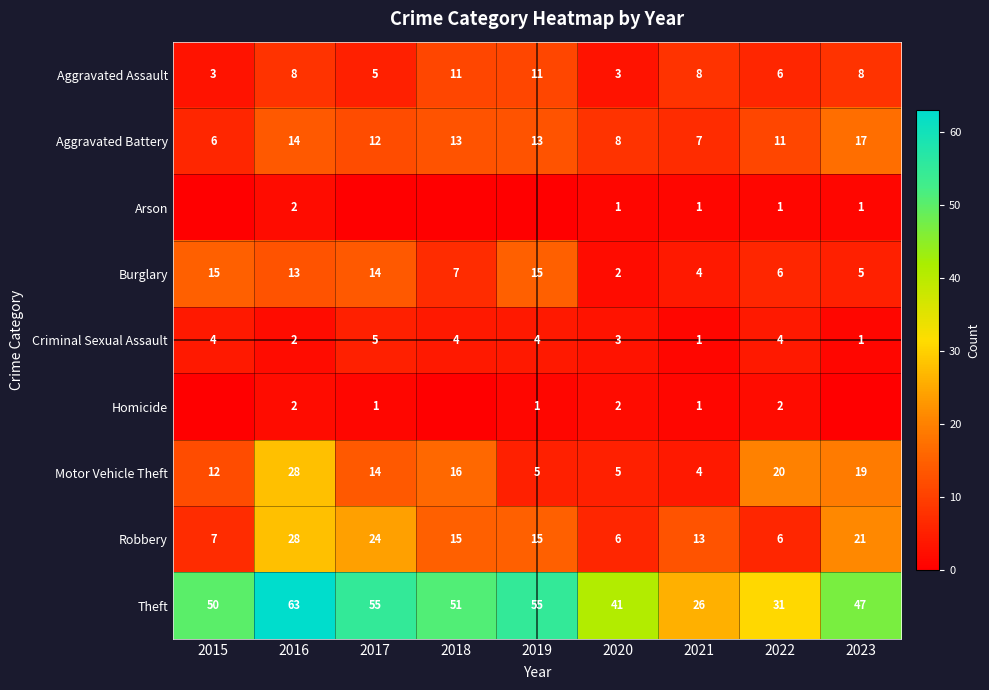

Is the value of Homicide at 2022 greater than the value of Robbery at 2022?

No